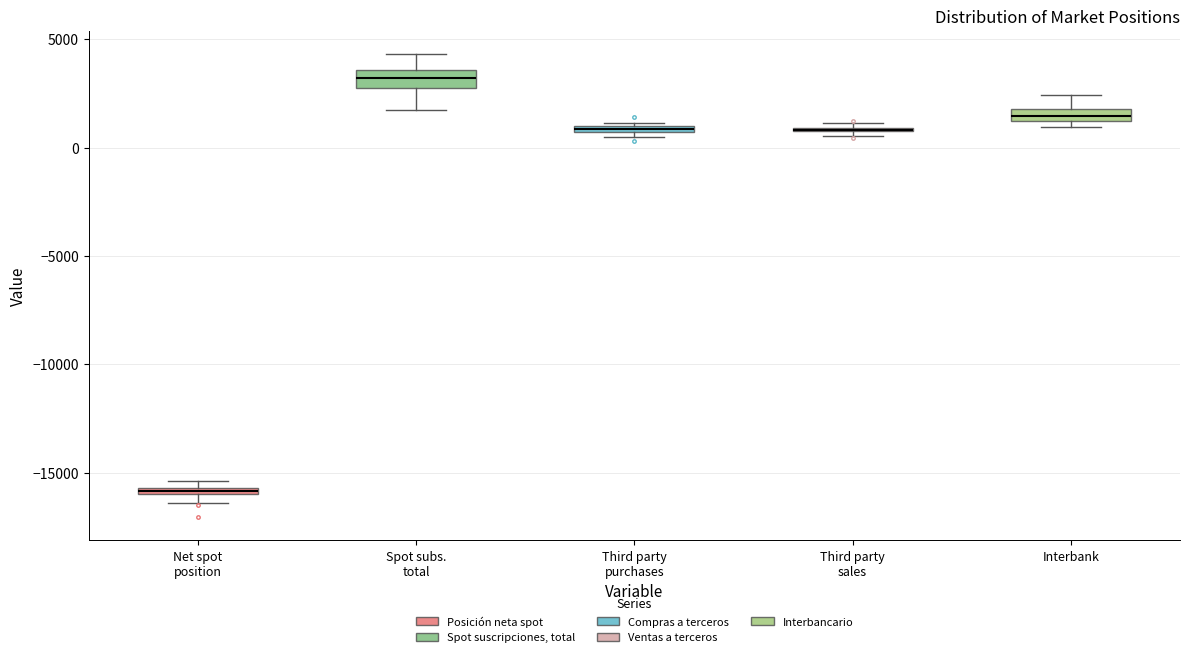

Where does the upper whisker of the box for Interbank end on the y-axis? The values are not printed on the chart, so give them approximately, as read against the axis.

2500